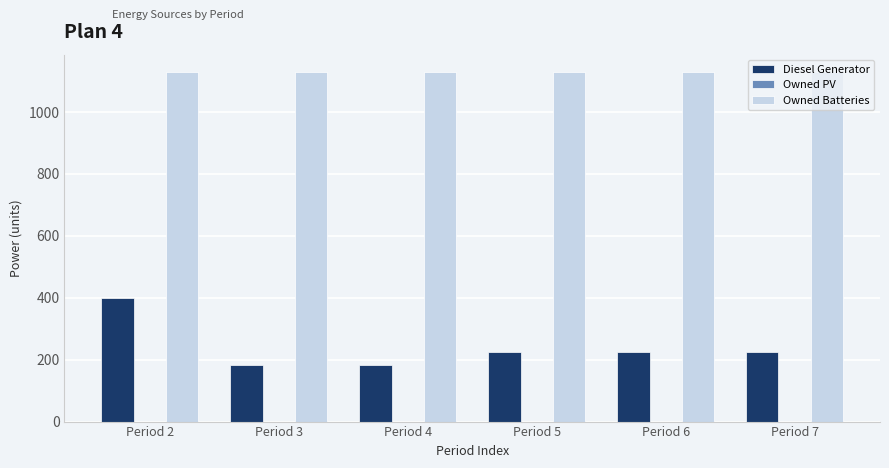

What is the greatest value displayed?

1129